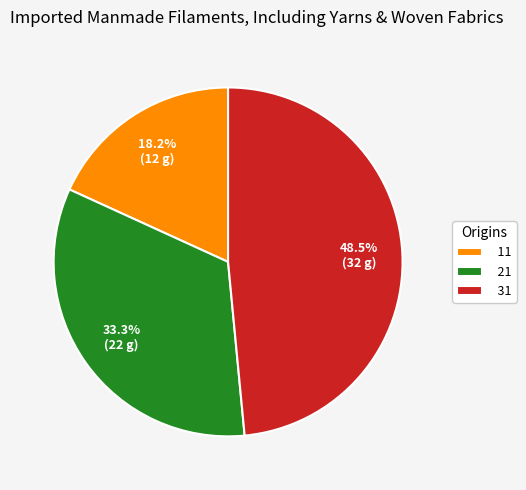

Which category has the biggest portion of the pie?

31